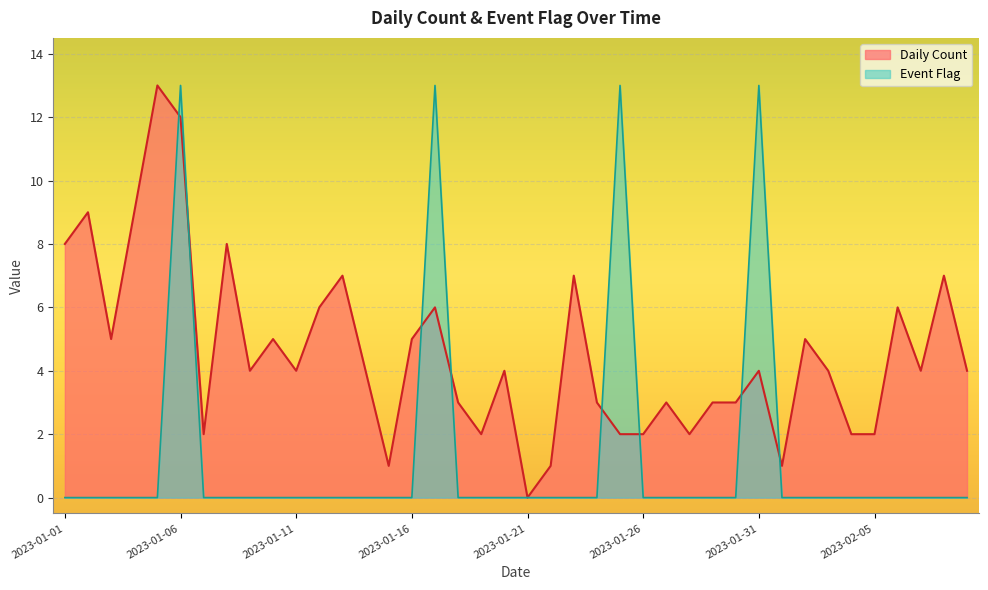

Is it true that Event Flag equals 0 at 2023-01-26?

True